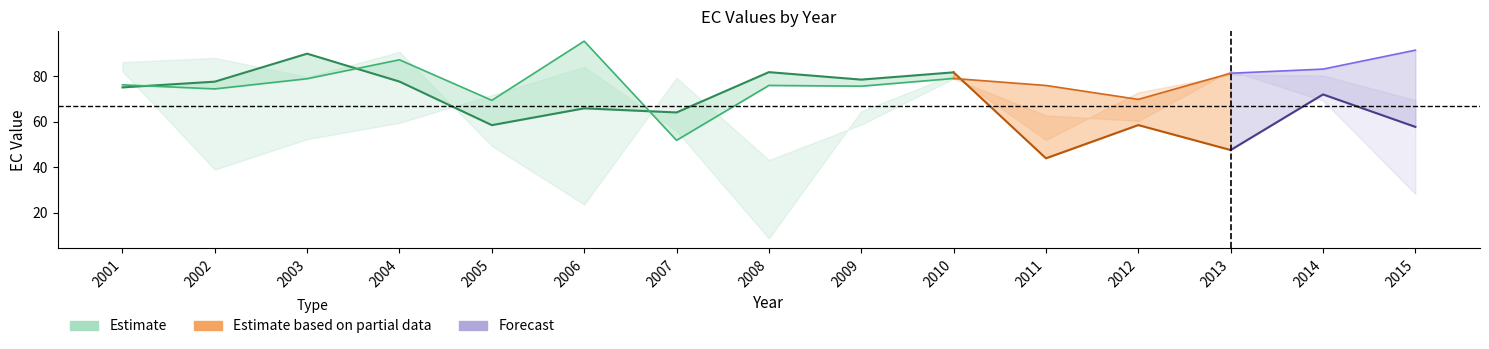

Reading right to left, extract all data points from this chart.

EC_0.15: 2015=57.8	2014=72.1	2013=47.6	2012=58.6	2011=43.9	2010=81.8	2009=78.6	2008=81.9	2007=64.1	2006=65.9	2005=58.5	2004=77.7	2003=90.0	2002=77.7	2001=75.2
EC_0.38: 2015=91.6	2014=83.2	2013=81.4	2012=69.9	2011=76.0	2010=79.1	2009=75.7	2008=76.0	2007=51.9	2006=95.6	2005=69.5	2004=87.3	2003=79.0	2002=74.5	2001=76.3
EC_0.51: 2015=69.6	2014=80.4	2013=80.8	2012=73.0	2011=52.0	2010=80.7	2009=64.7	2008=8.6	2007=56.0	2006=84.3	2005=71.8	2004=59.6	2003=52.4	2002=38.9	2001=82.3
EC_0.70: 2015=28.2	2014=69.4	2013=82.6	2012=60.4	2011=62.9	2010=79.0	2009=58.8	2008=43.2	2007=79.4	2006=23.6	2005=49.4	2004=90.8	2003=79.8	2002=88.2	2001=86.3